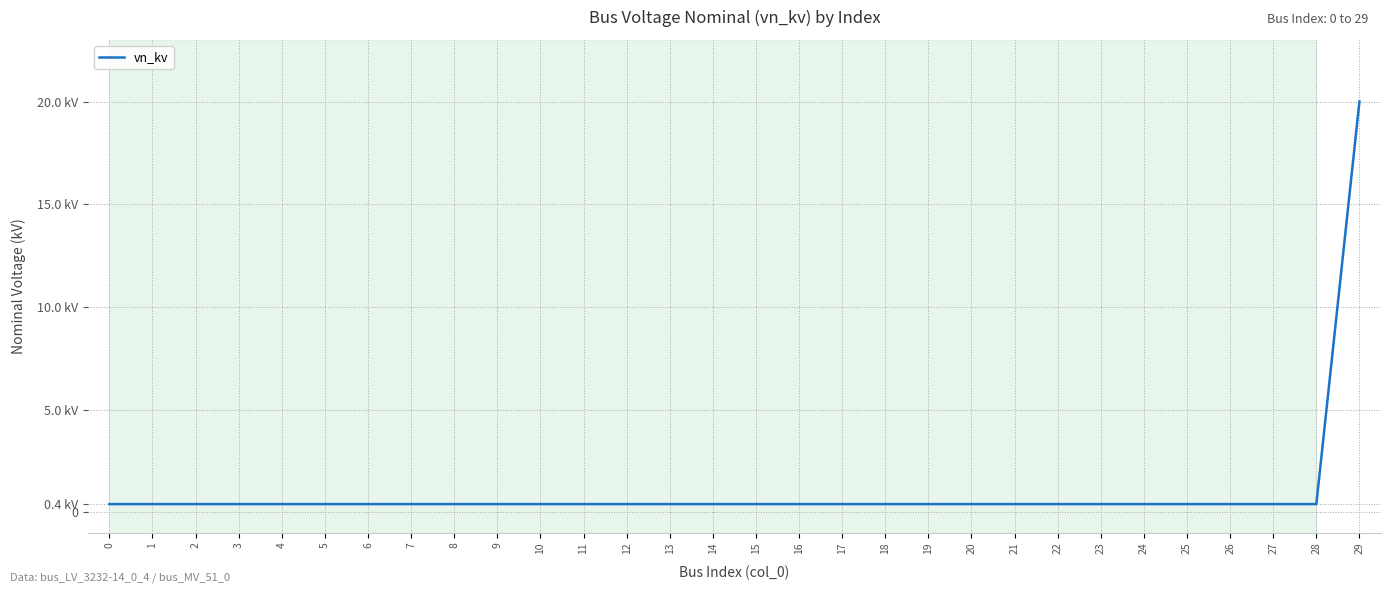

Reading left to right, extract all data points from this chart.

0=0.4	1=0.4	2=0.4	3=0.4	4=0.4	5=0.4	6=0.4	7=0.4	8=0.4	9=0.4	10=0.4	11=0.4	12=0.4	13=0.4	14=0.4	15=0.4	16=0.4	17=0.4	18=0.4	19=0.4	20=0.4	21=0.4	22=0.4	23=0.4	24=0.4	25=0.4	26=0.4	27=0.4	28=0.4	29=20.0